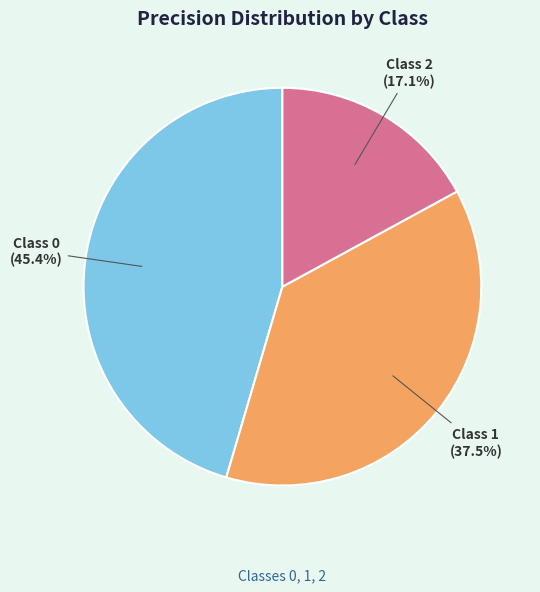

Is there any slice that represents more than half of the pie?

No